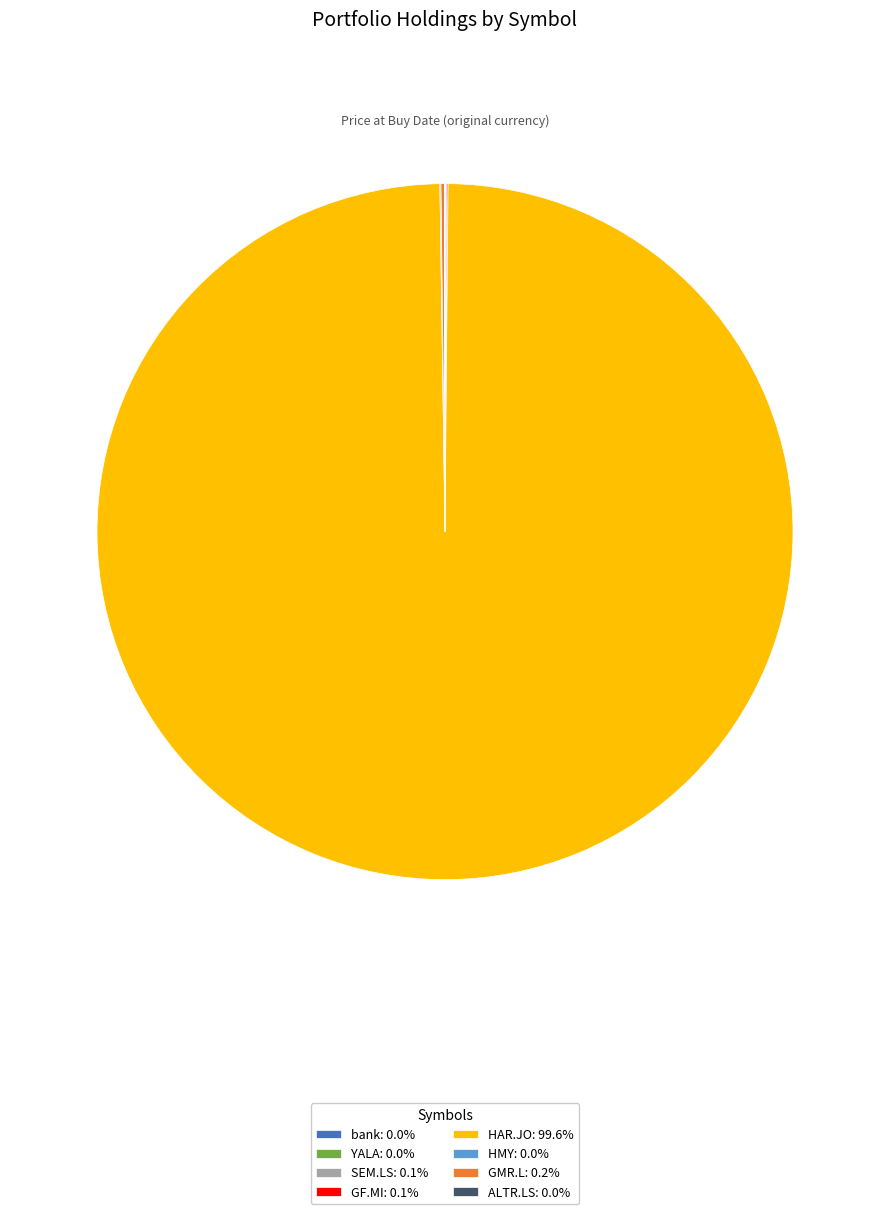

Is there any slice that represents more than half of the pie?

Yes